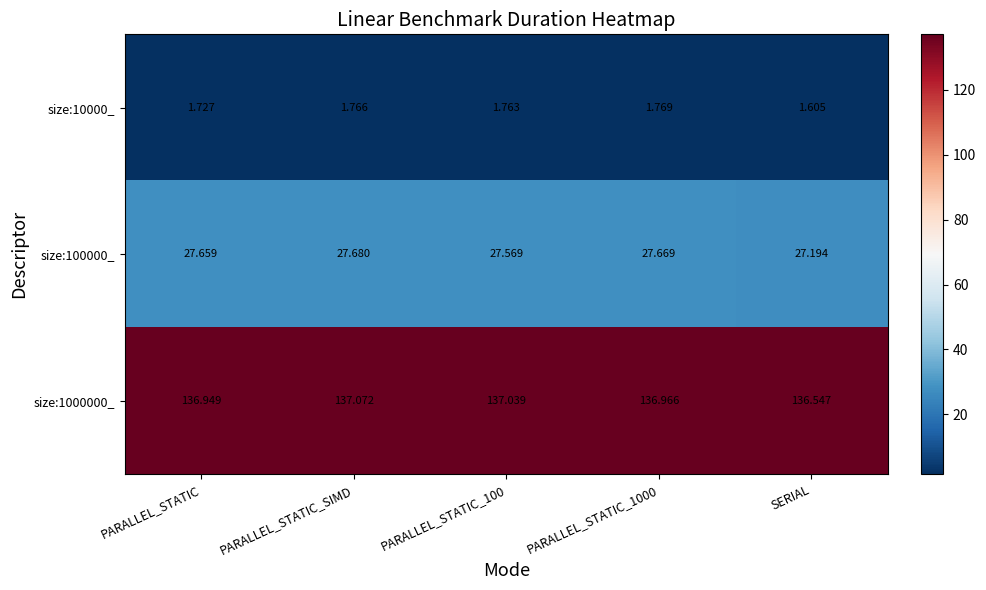

At which category is the sum across all series the highest?

PARALLEL_STATIC_SIMD